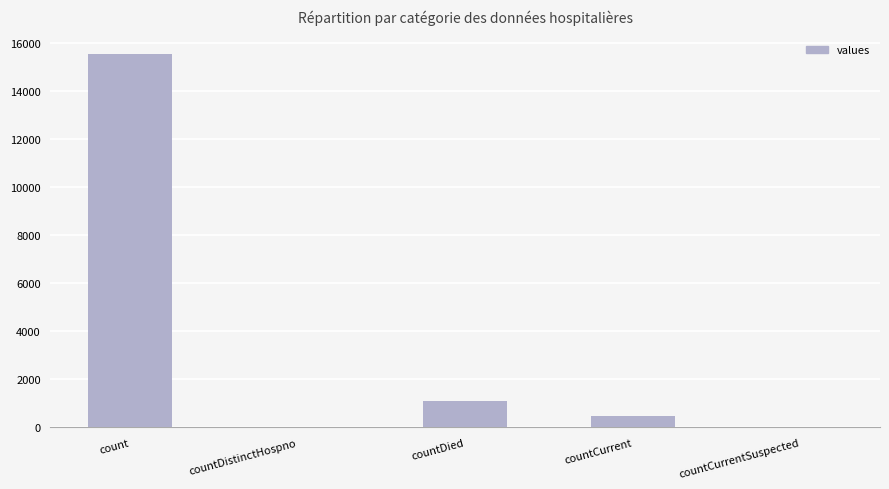

What is the greatest value displayed?

15532